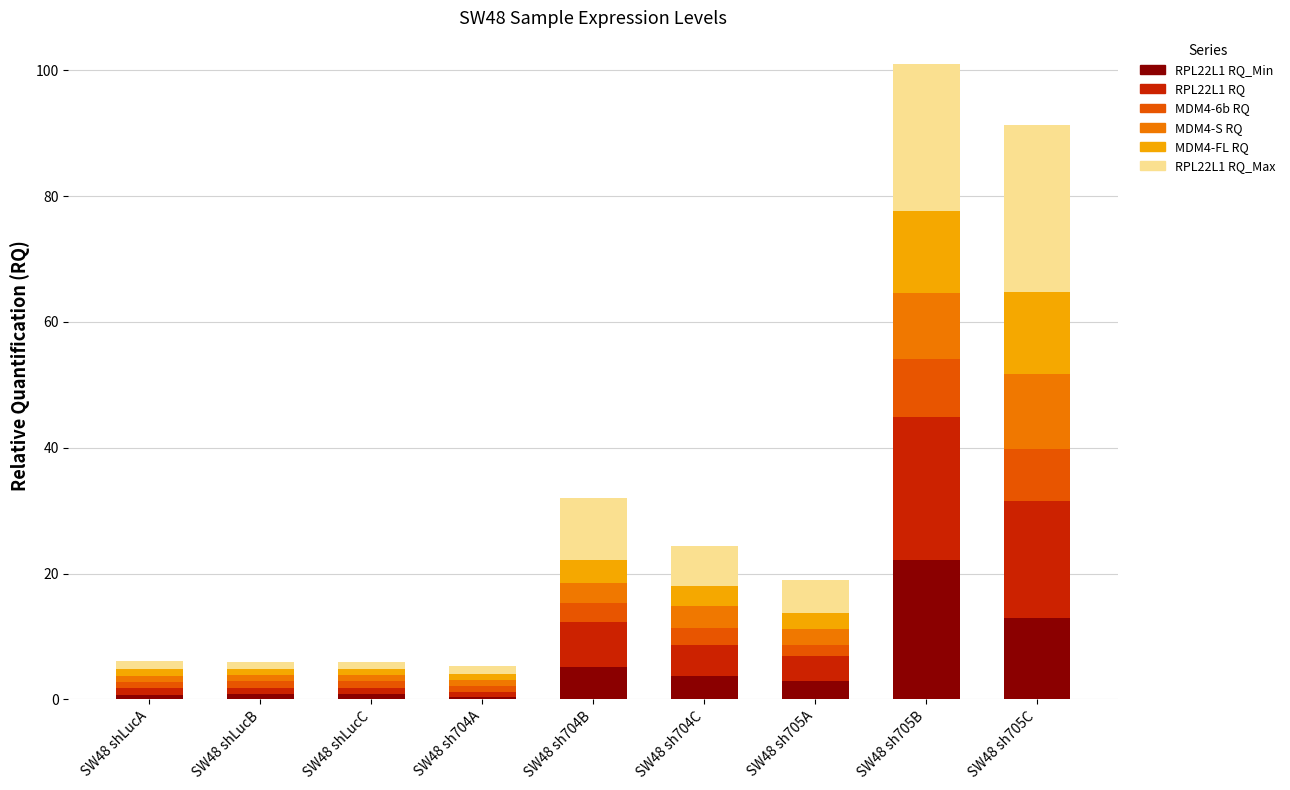

What is the sum of the MDM4-6b RQ values at SW48 sh705B and SW48 sh705A?

11.1